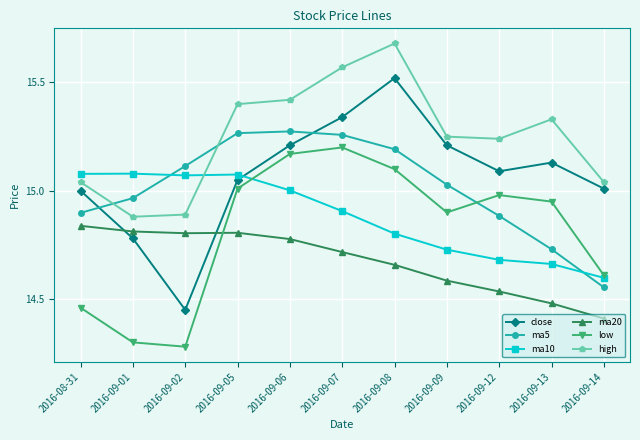

True or false: ma5 has more than 0 interior local peaks.

True